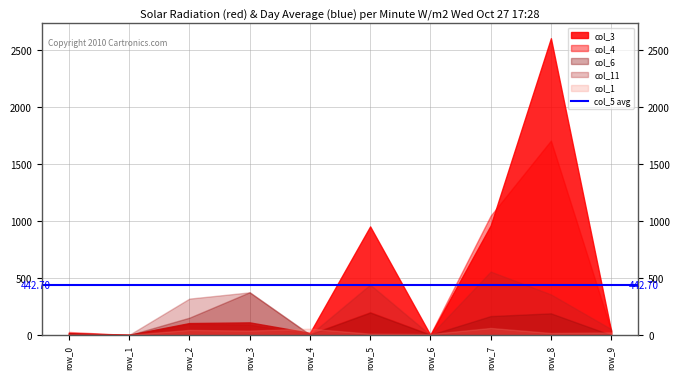

What are all the series names shown in the legend?

col_1, col_3, col_4, col_5, col_11, col_6